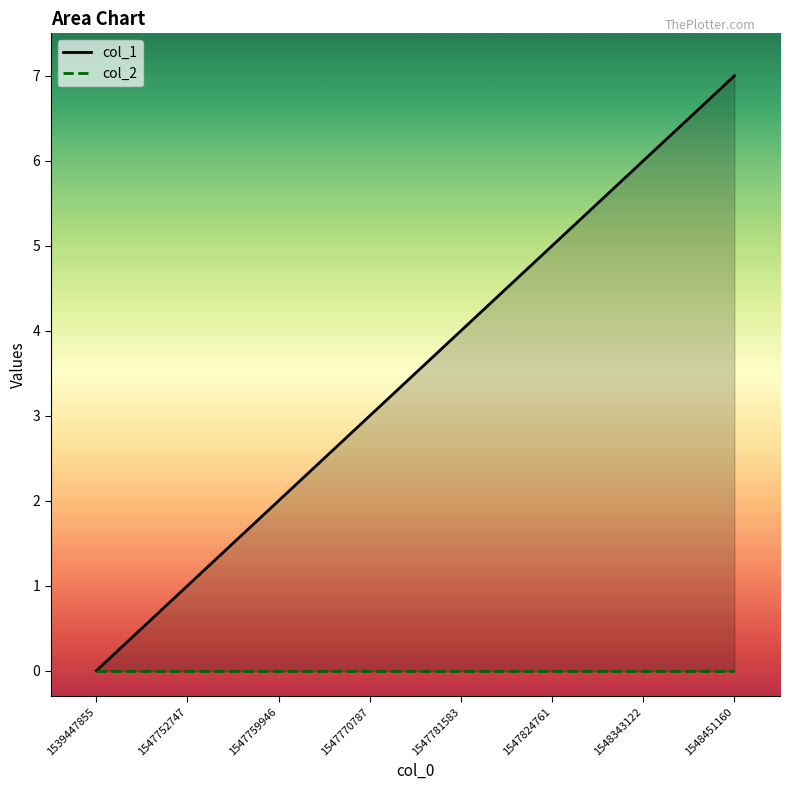

What is the sum of all col_1 values?

28